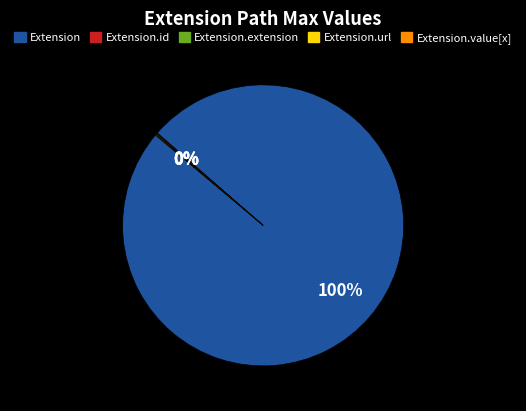

To the nearest percent, what is the average slice percentage?

20%